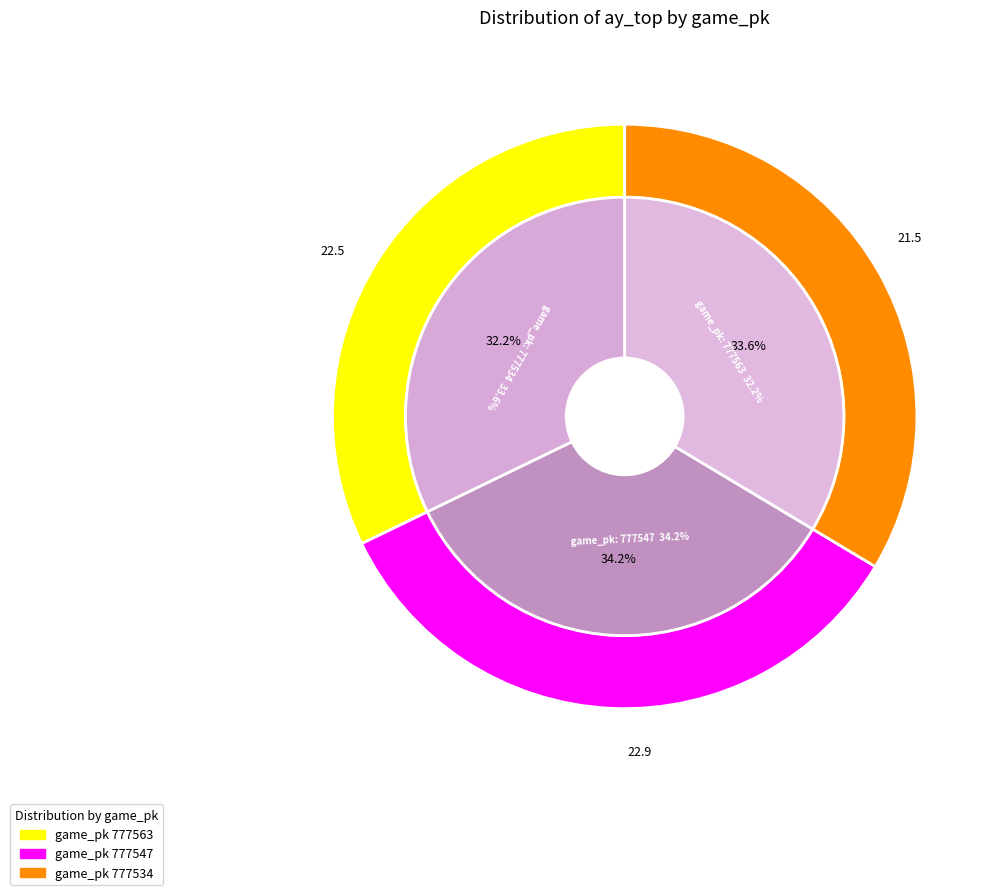

What is the ratio of the value at 777563 to the value at 777547?

0.9